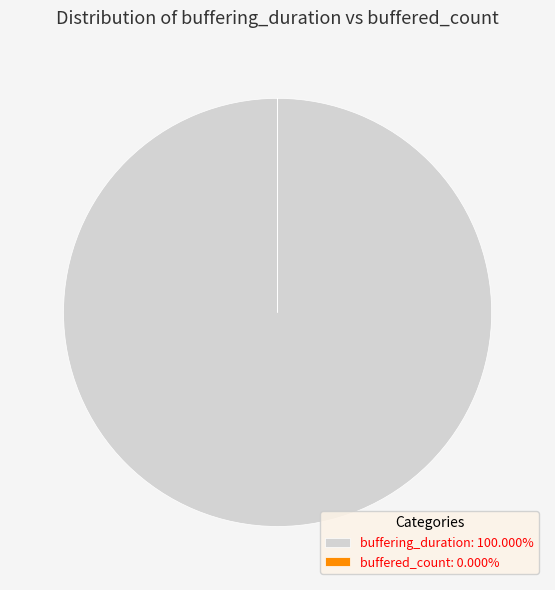

Is there any slice that represents more than half of the pie?

Yes